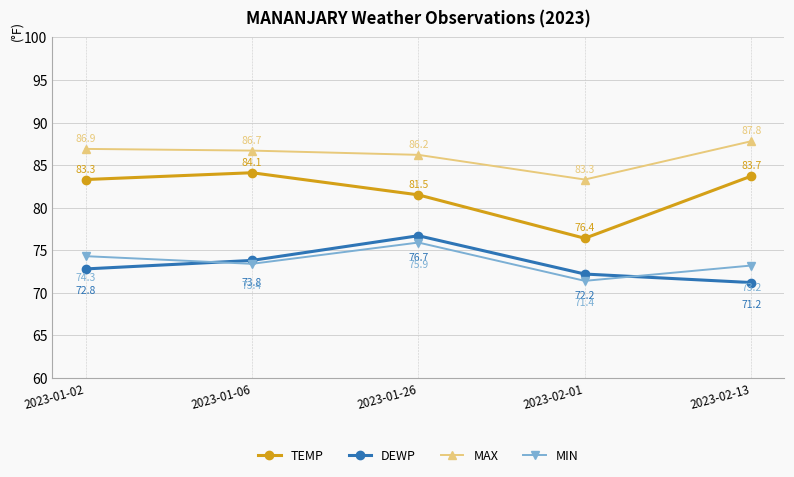

Is the value of DEWP at 2023-01-26 greater than the value of MIN at 2023-02-01?

Yes